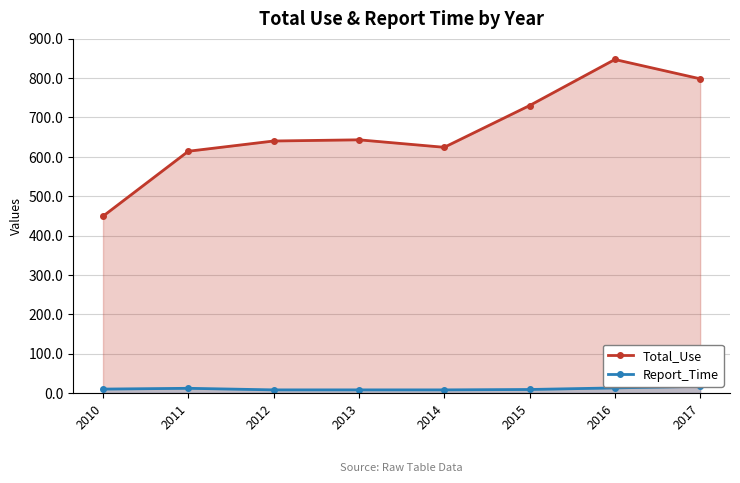

Which series has the largest total across all categories?

Total_Use